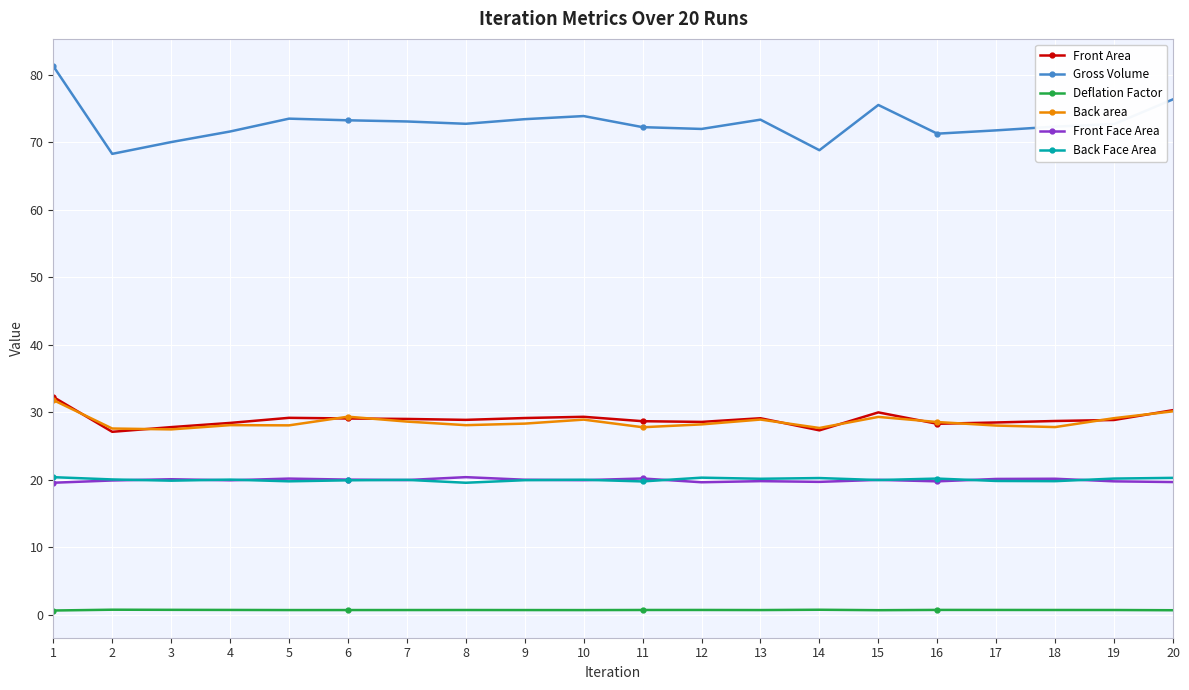

Which series has the largest range (max minus min)?

Gross Volume